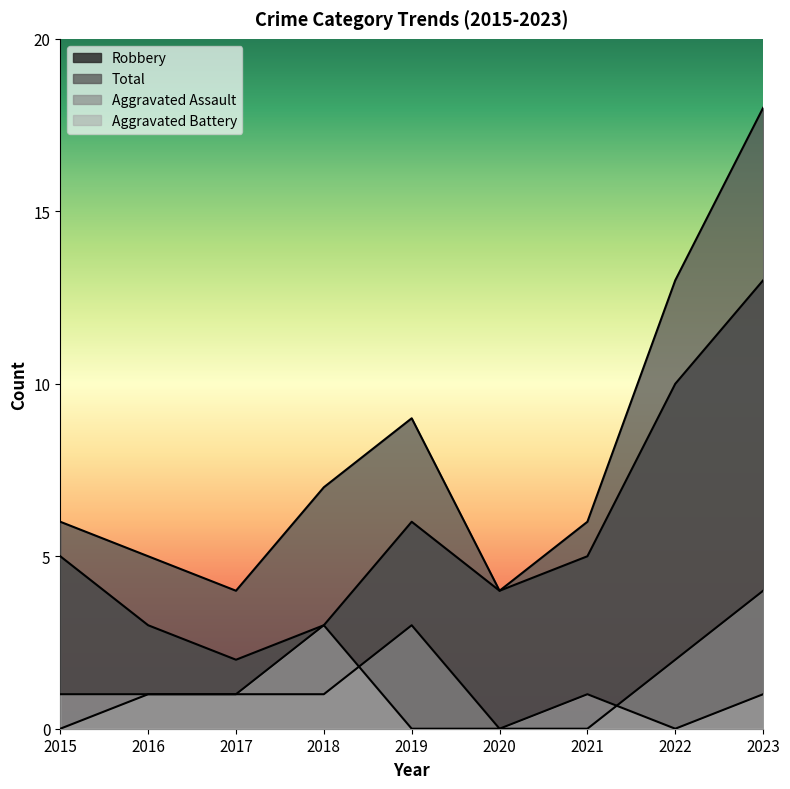

Which series has the largest range (max minus min)?

Total